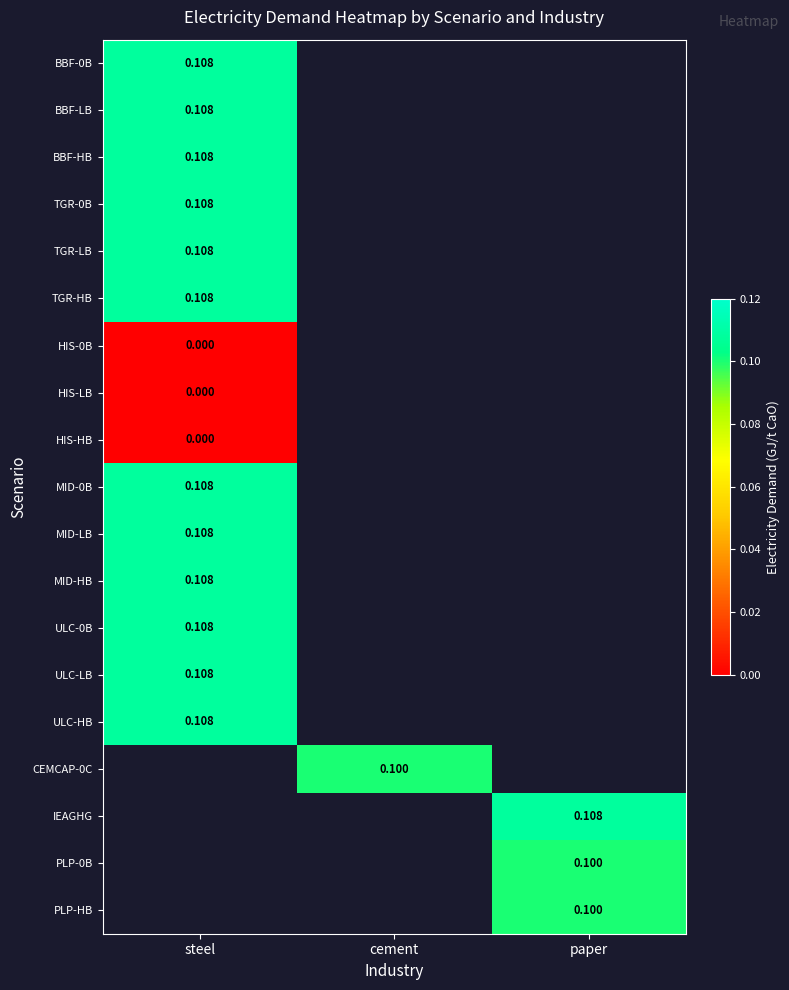

Which category has the highest value in the TGR-0B series?

steel